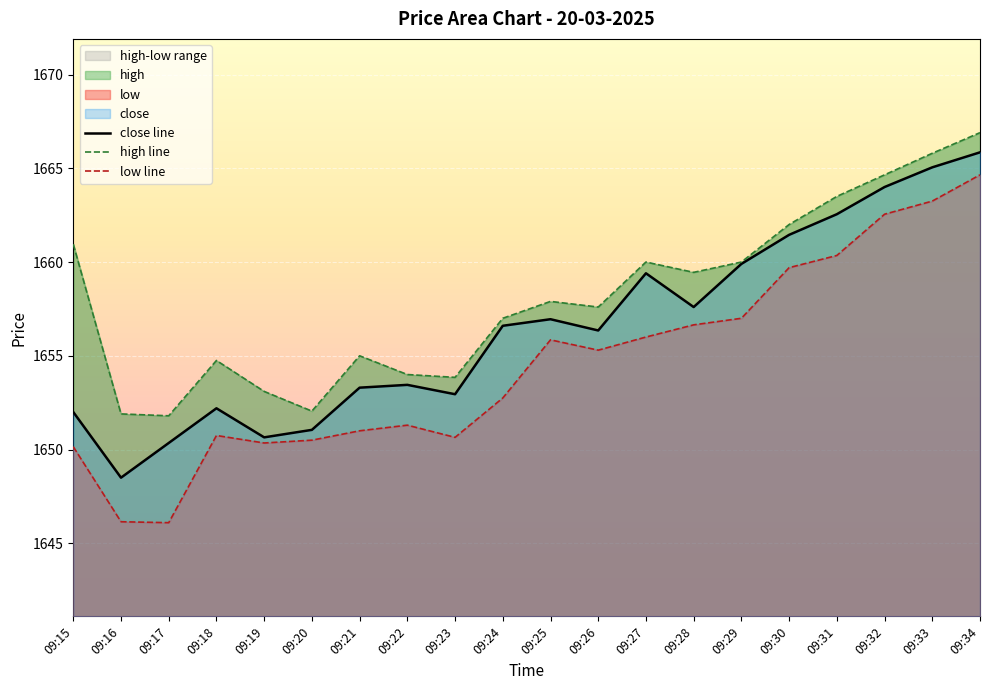

Between 09:32 and 09:25, which is larger?

09:32